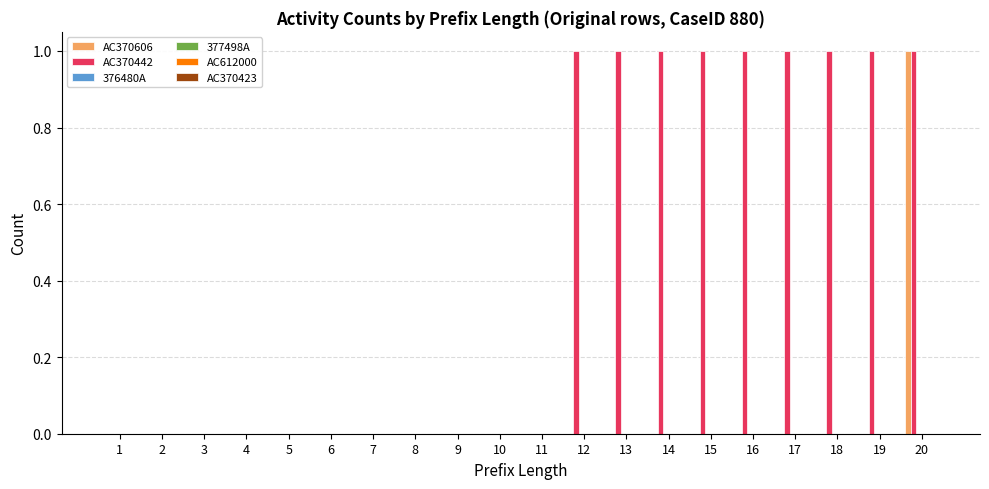

Which series has the largest total across all categories?

AC370442